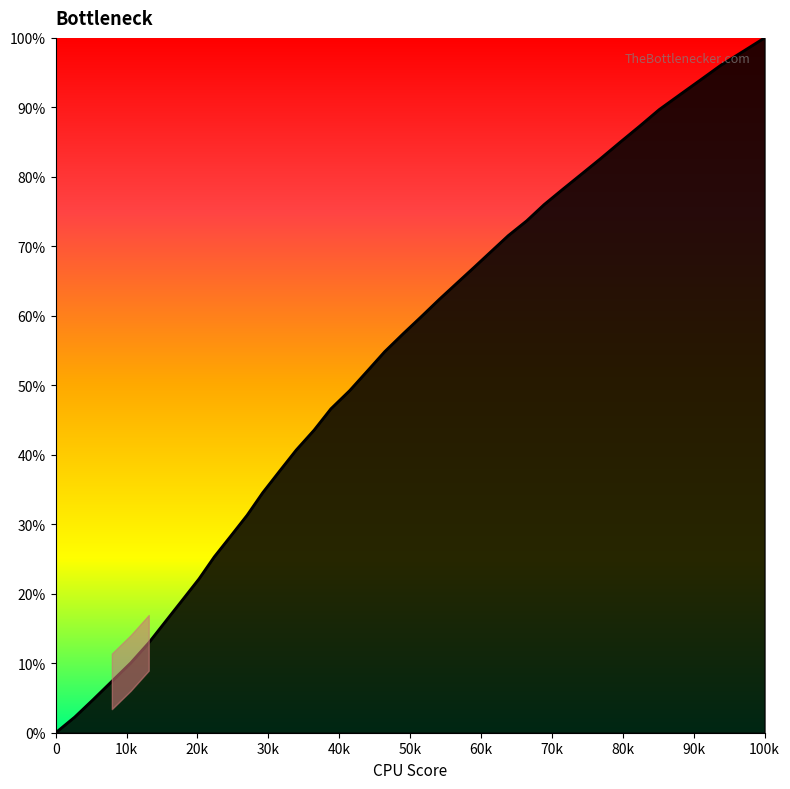

What is the maximum value shown in the chart?

100.0